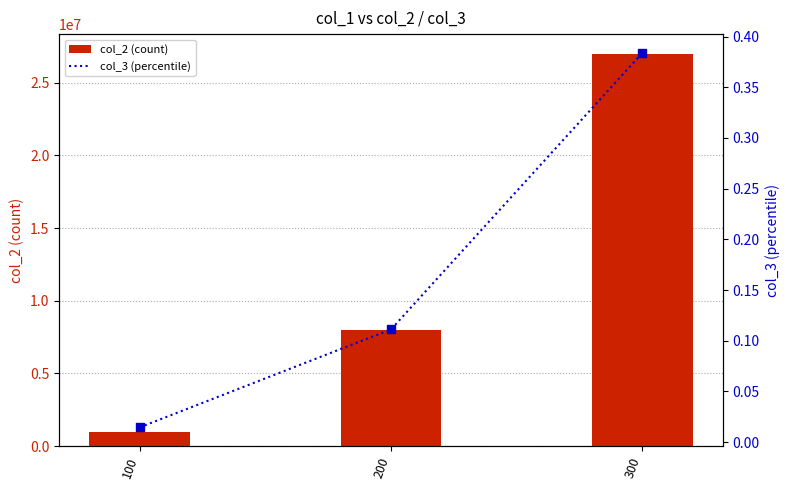

Which series contains the lowest Y value?

col_3 (percentile)